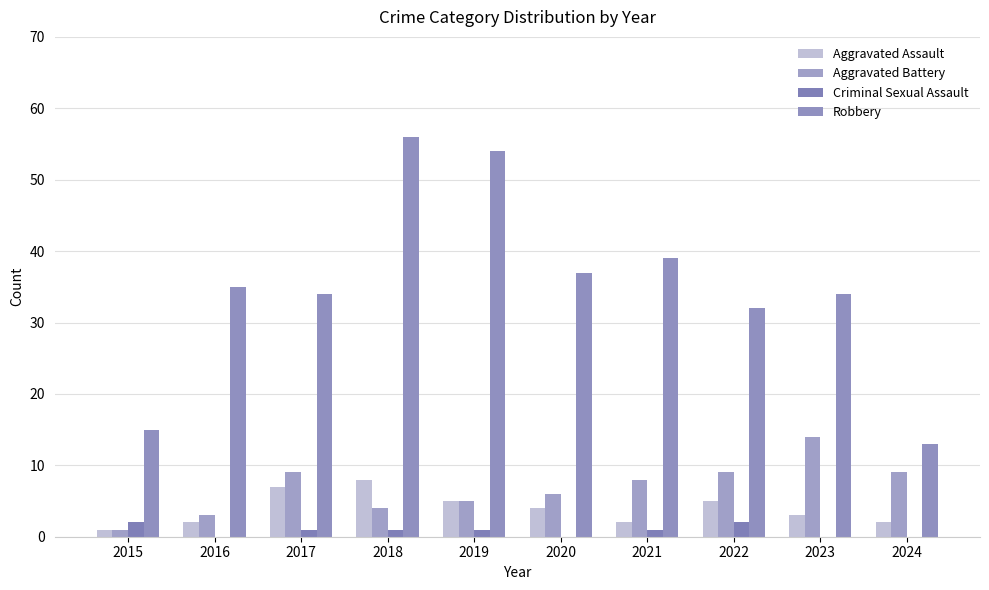

Reading left to right, what are all the values shown in this chart?

Aggravated Assault: 2015=1	2016=2	2017=7	2018=8	2019=5	2020=4	2021=2	2022=5	2023=3	2024=2
Aggravated Battery: 2015=1	2016=3	2017=9	2018=4	2019=5	2020=6	2021=8	2022=9	2023=14	2024=9
Criminal Sexual Assault: 2015=2	2016=0	2017=1	2018=1	2019=1	2020=0	2021=1	2022=2	2023=0	2024=0
Robbery: 2015=15	2016=35	2017=34	2018=56	2019=54	2020=37	2021=39	2022=32	2023=34	2024=13